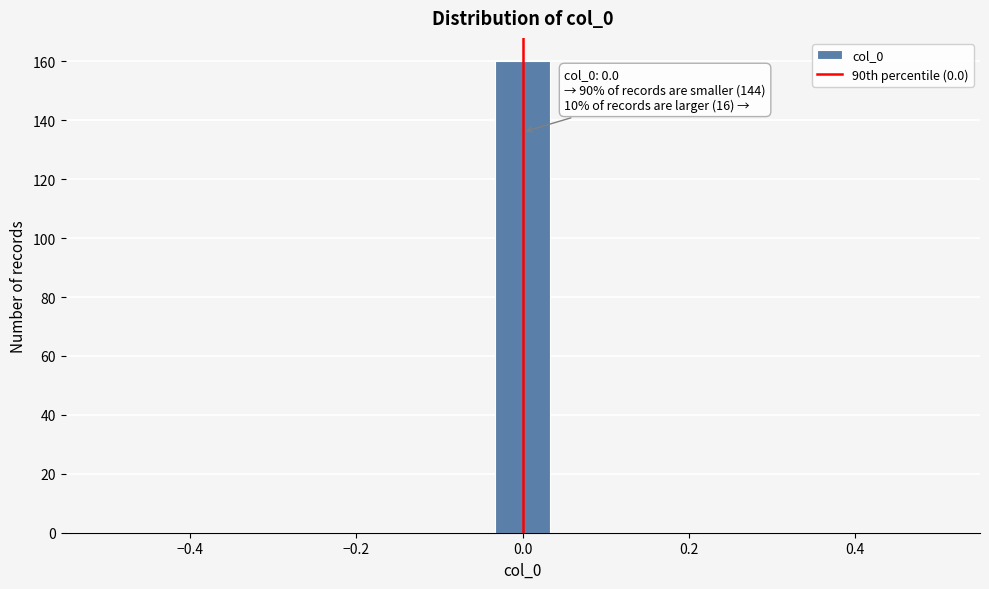

Around what value on the x-axis is the tallest bar? Give the approximate position of its centre, as read against the axis.

0.00